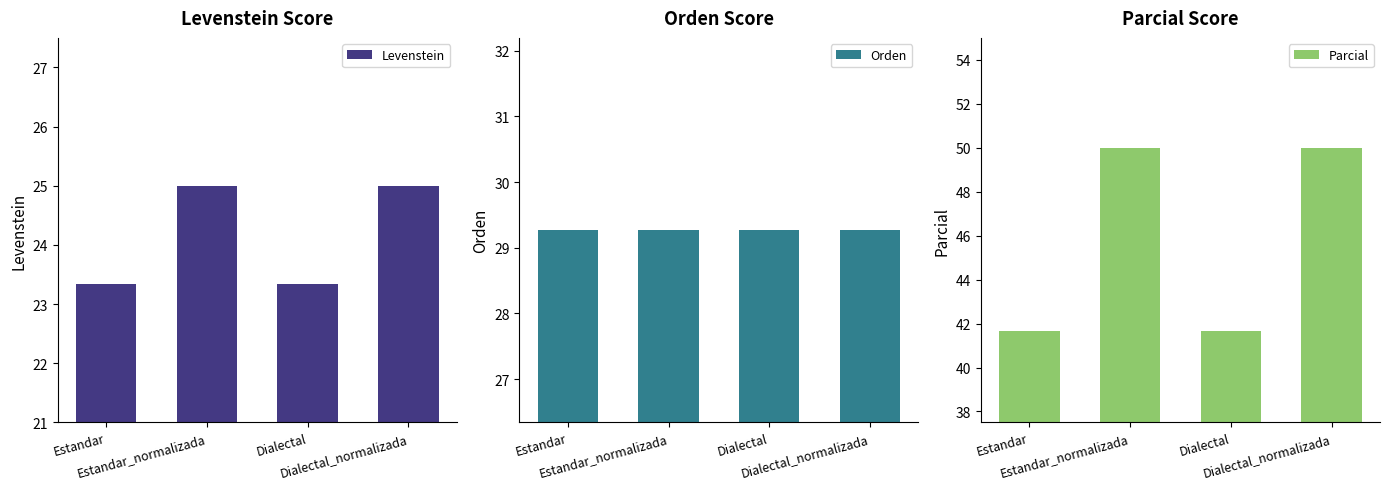

Which label corresponds to the largest value in the chart?

Estandar_normalizada